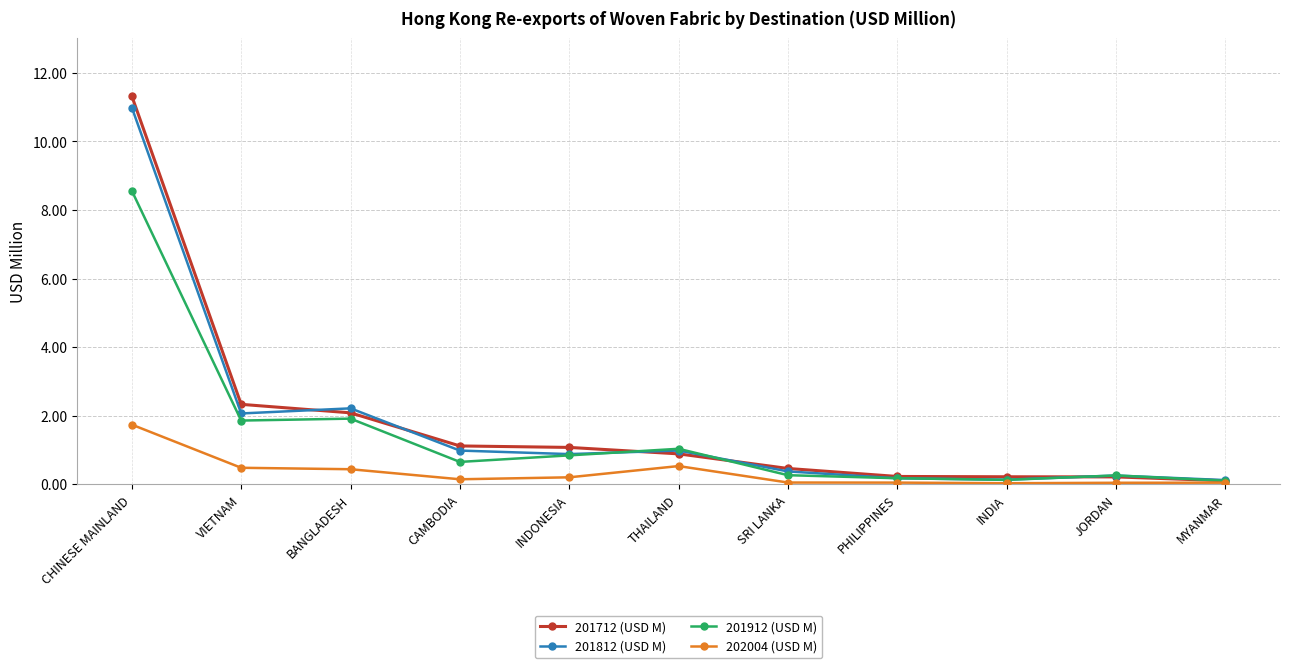

True or false: 202004 (USD M) has a value of 0.4 at BANGLADESH.

True